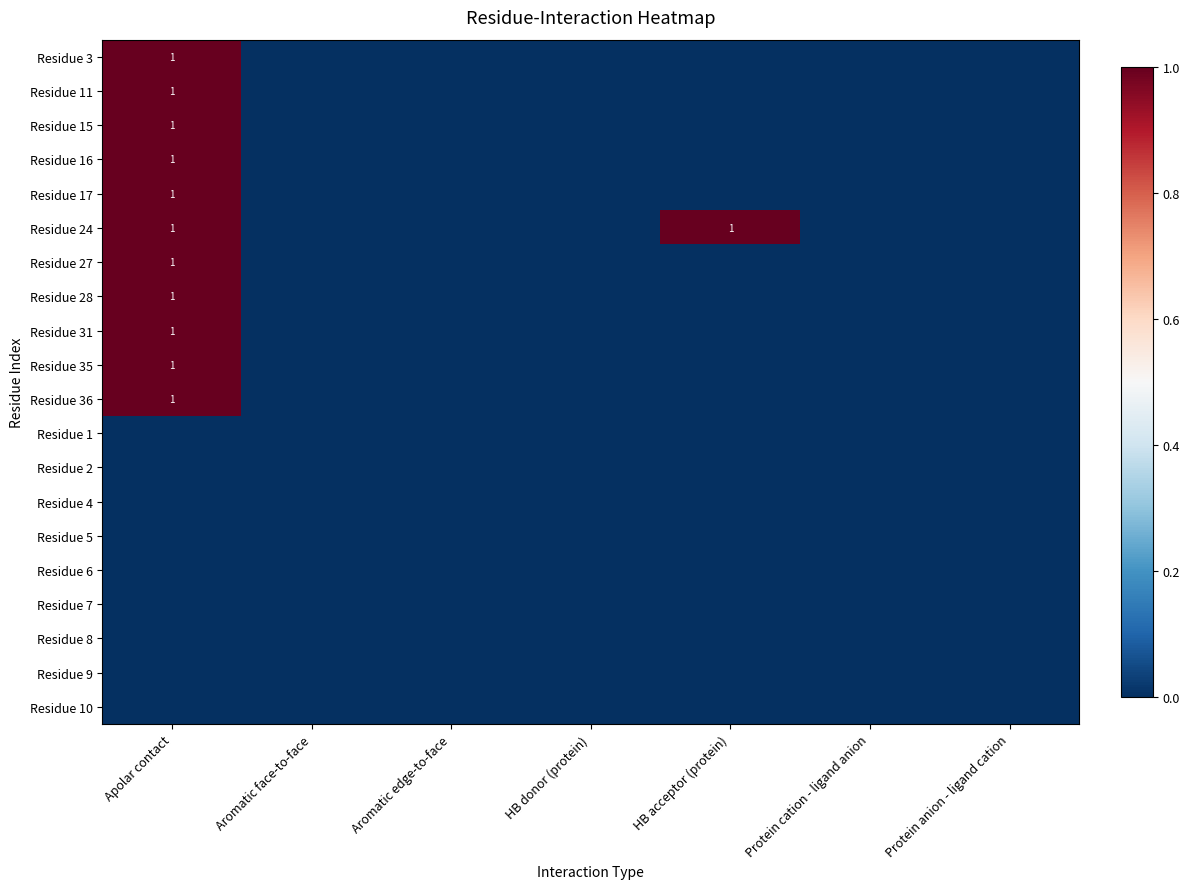

At which category is the sum across all series the highest?

Apolar contact